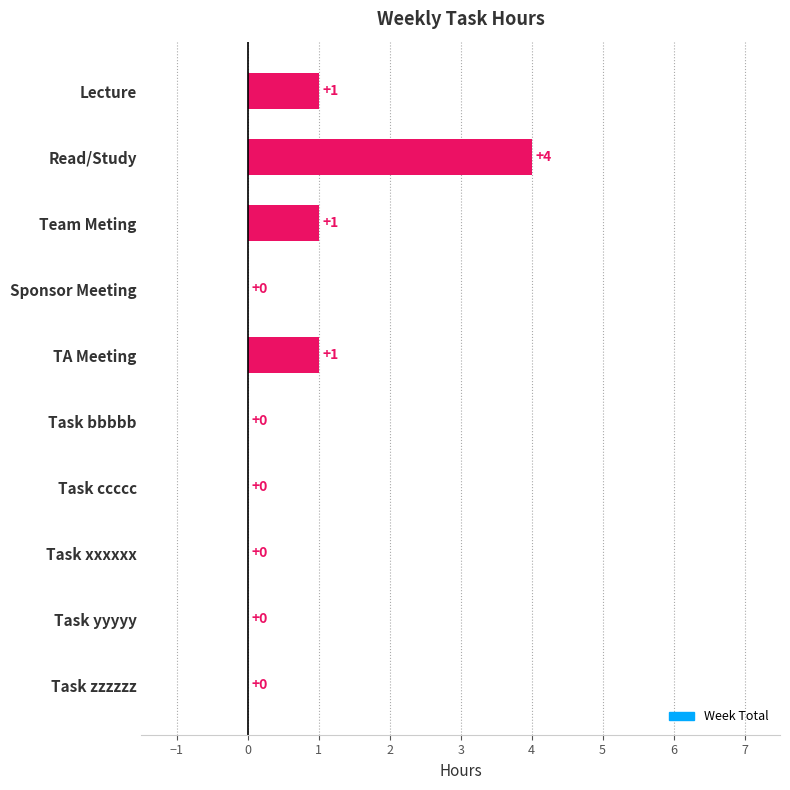

At which category does the chart reach its peak across all series?

Read/Study